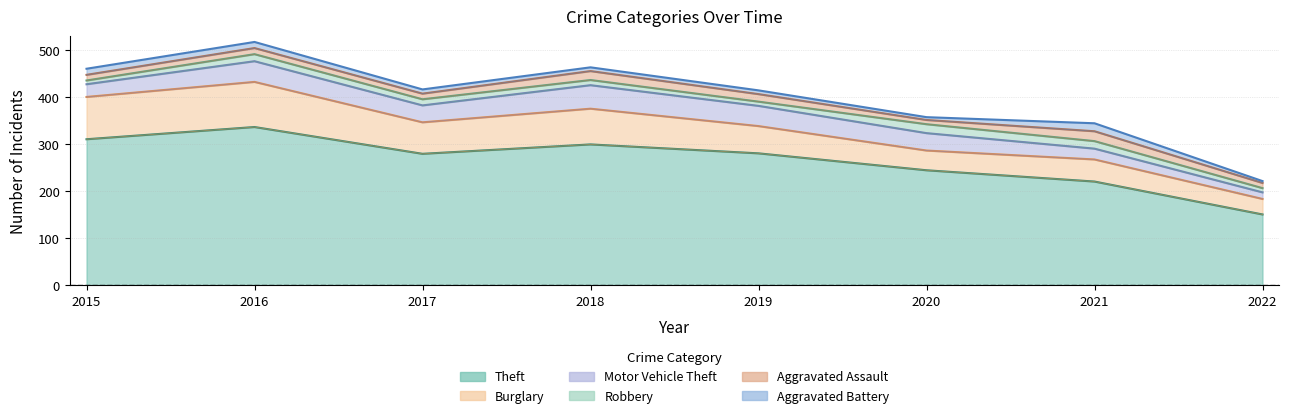

True or false: Aggravated Battery and Theft cross at least once.

False